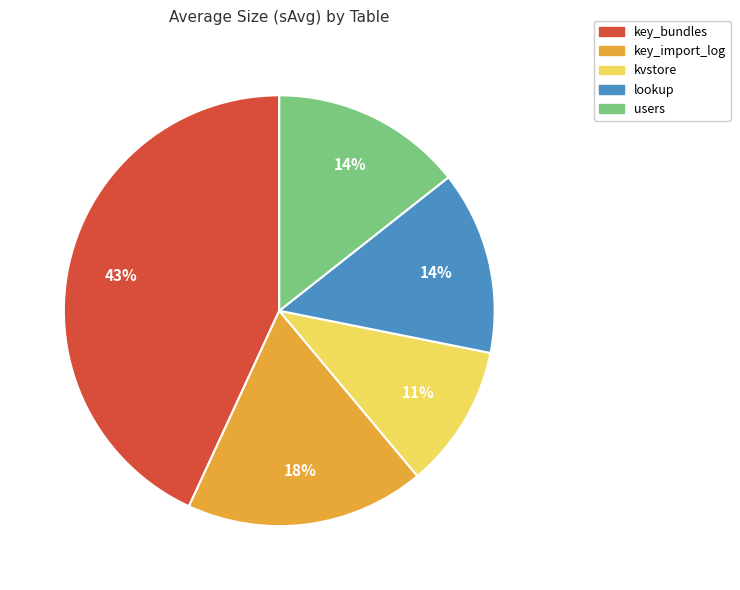

What is the ratio of the value at users to the value at key_import_log?

0.8